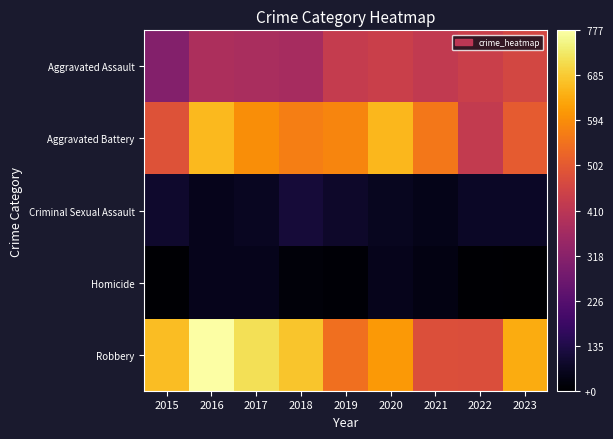

Reading right to left, what are all the values shown in this chart?

Aggravated Assault: 2023=459	2022=439	2021=423	2020=439	2019=429	2018=371	2017=378	2016=383	2015=308
Aggravated Battery: 2023=507	2022=425	2021=559	2020=658	2019=580	2018=568	2017=594	2016=660	2015=486
Criminal Sexual Assault: 2023=92	2022=92	2021=77	2020=86	2019=99	2018=117	2017=88	2016=80	2015=103
Homicide: 2023=43	2022=48	2021=67	2020=78	2019=50	2018=55	2017=80	2016=80	2015=46
Robbery: 2023=641	2022=478	2021=480	2020=613	2019=543	2018=679	2017=719	2016=777	2015=666